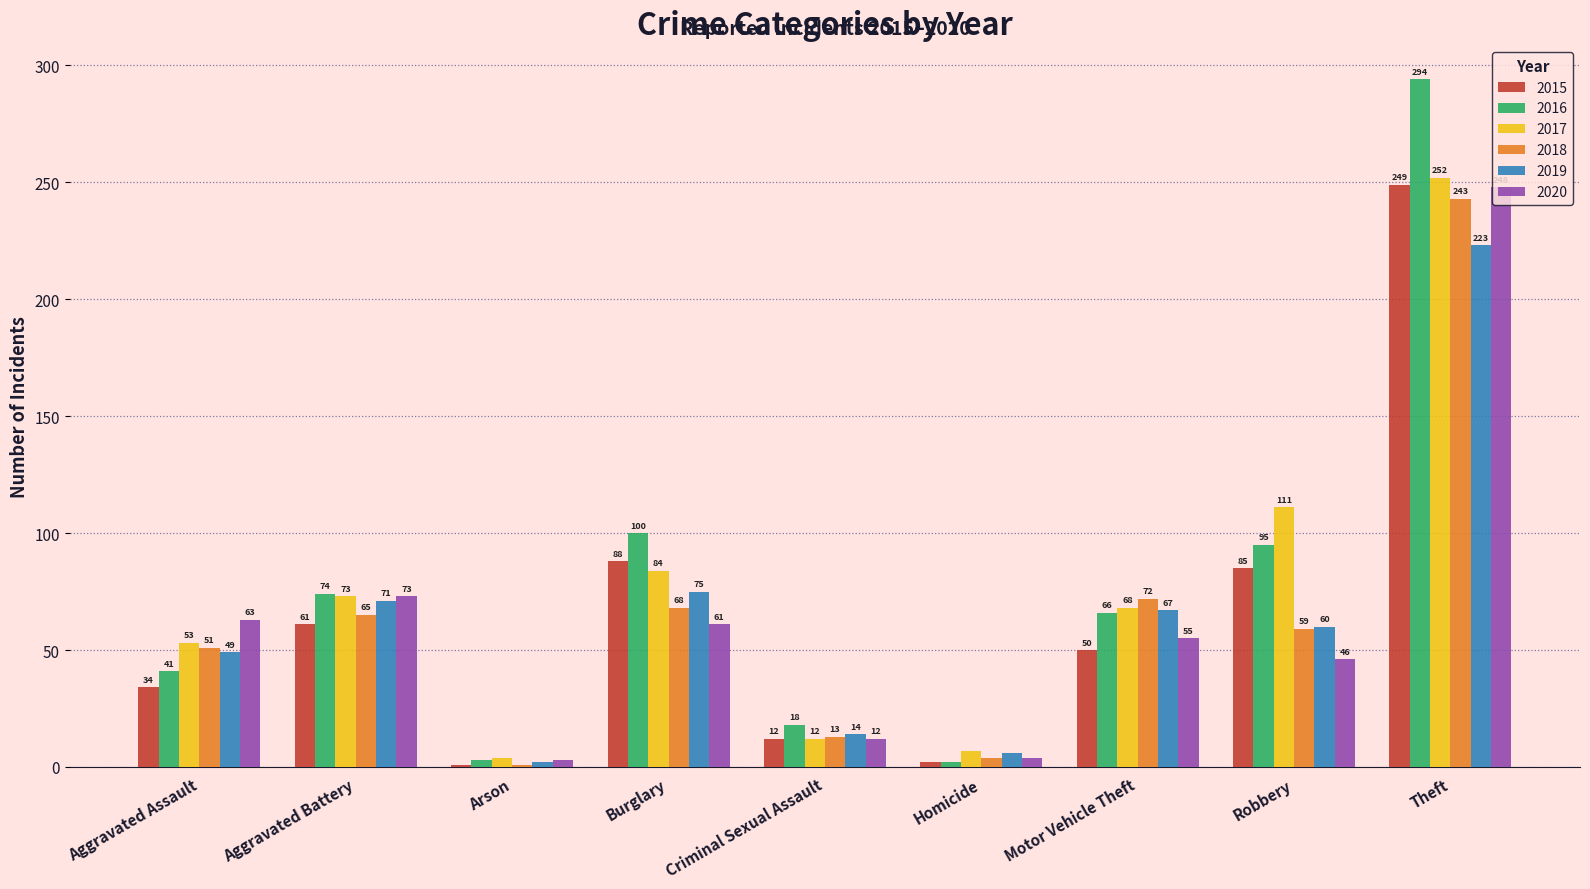

What is the average value of the 2015 series?

65